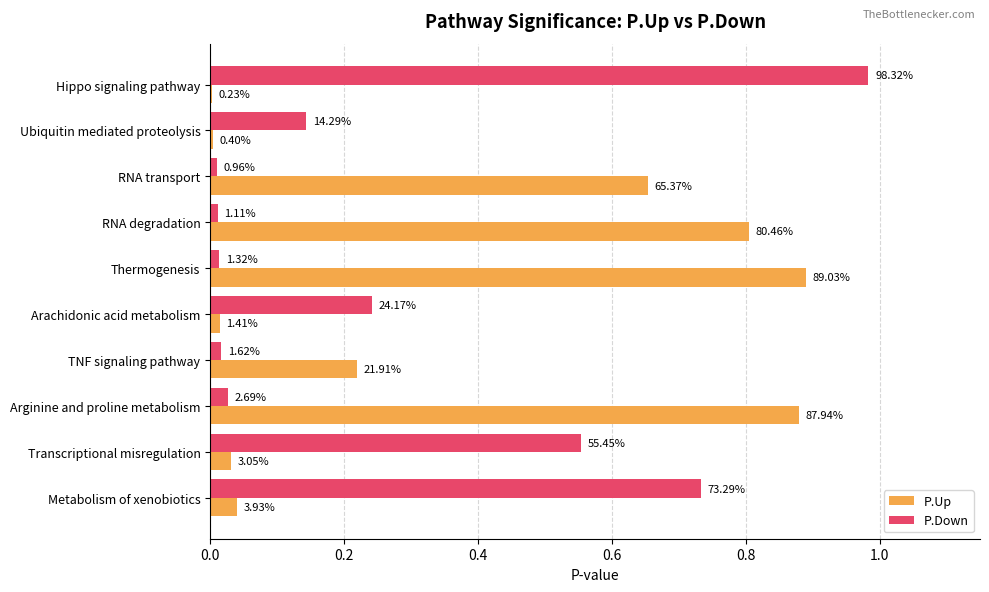

Which series has the largest total across all categories?

P.Up